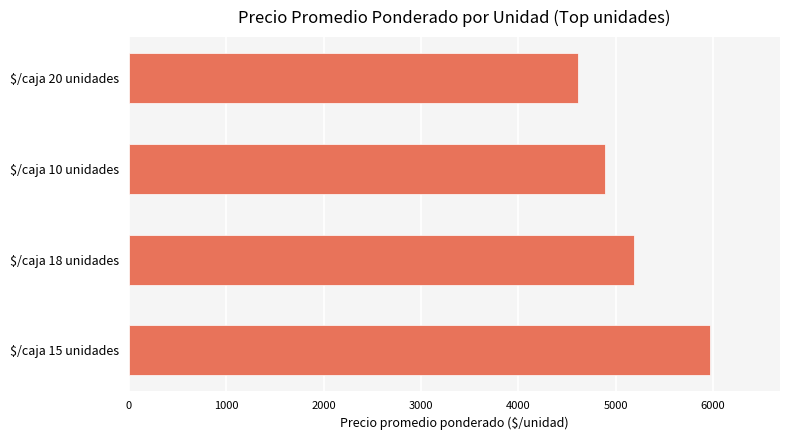

Count the number of data series in this chart.

1